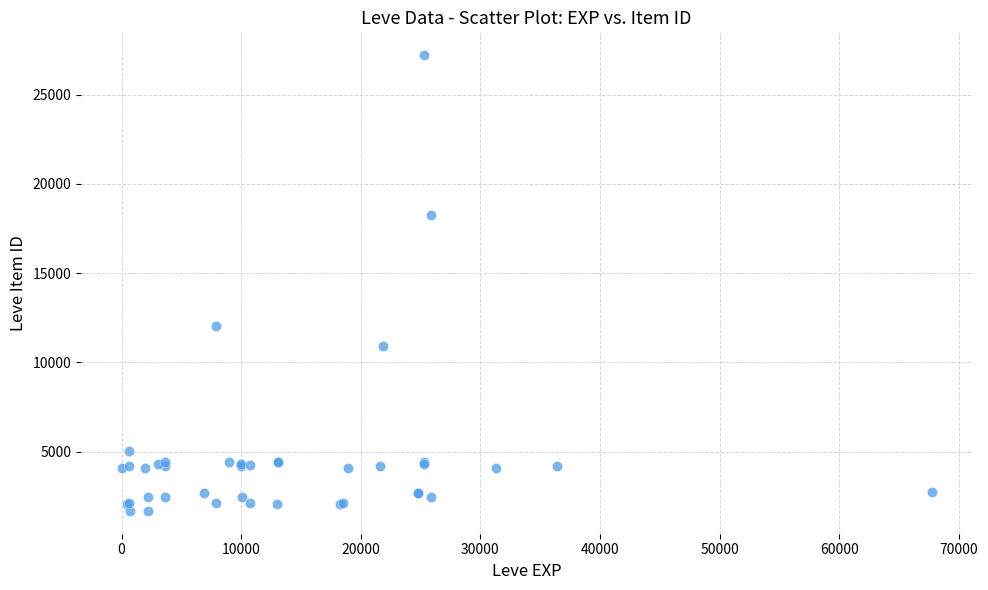

What Y value in the scatter plot is closest to 14448?

12018